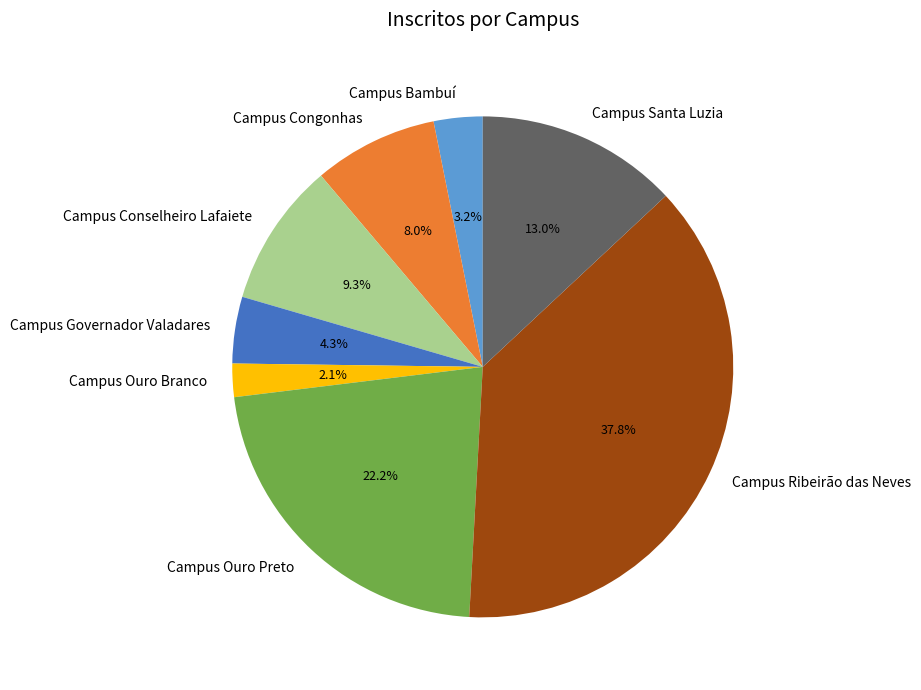

Between Campus Santa Luzia and Campus Congonhas, which is larger?

Campus Santa Luzia